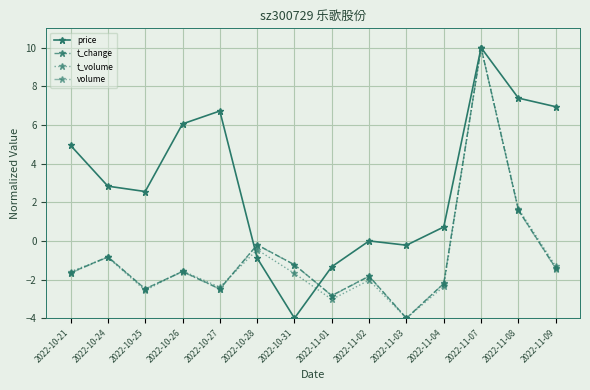

True or false: volume and t_volume intersect in this chart.

True